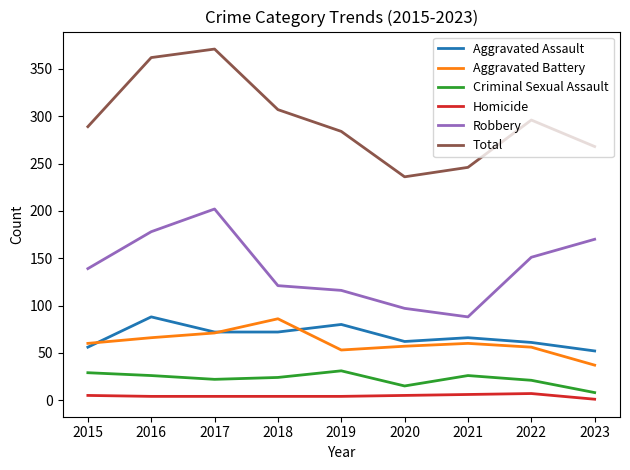

Where is the first local maximum for Aggravated Assault?

2016